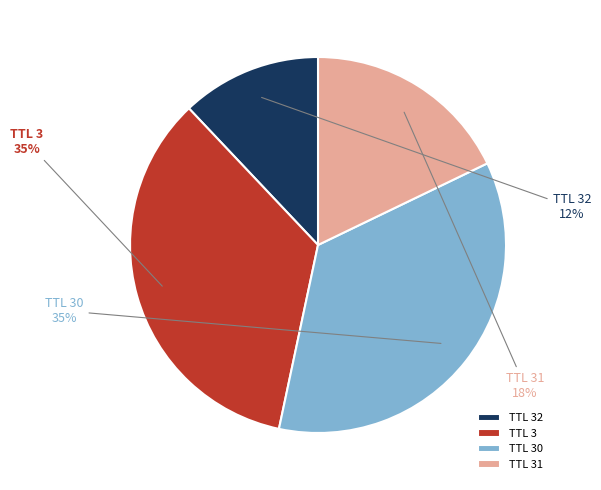

Which slice is the smallest?

TTL 32